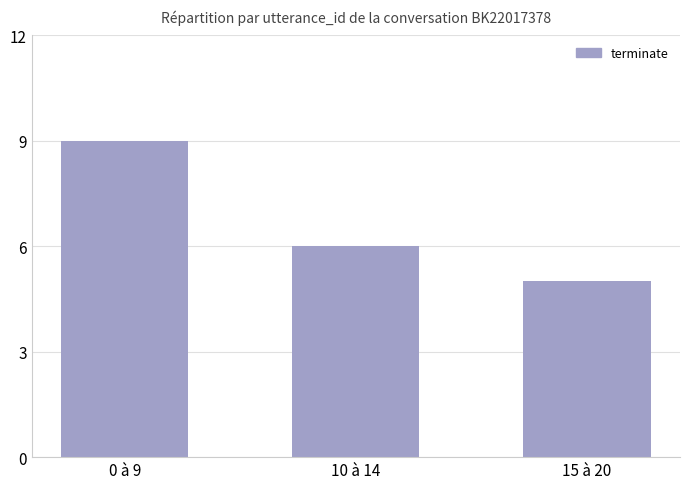

Where is the data nearest to the value 7?

10 à 14